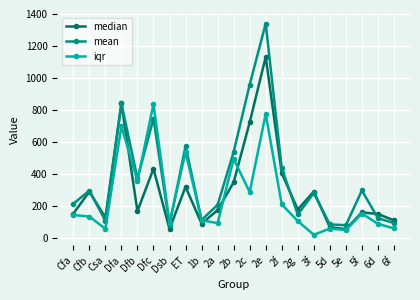

How many lines are shown in the chart?

3